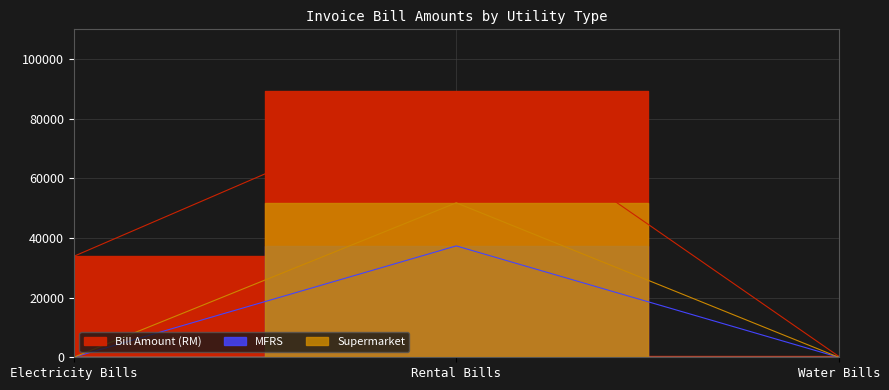

Between Electricity Bills and Rental Bills, which series saw the biggest shift?

Bill Amount (RM)